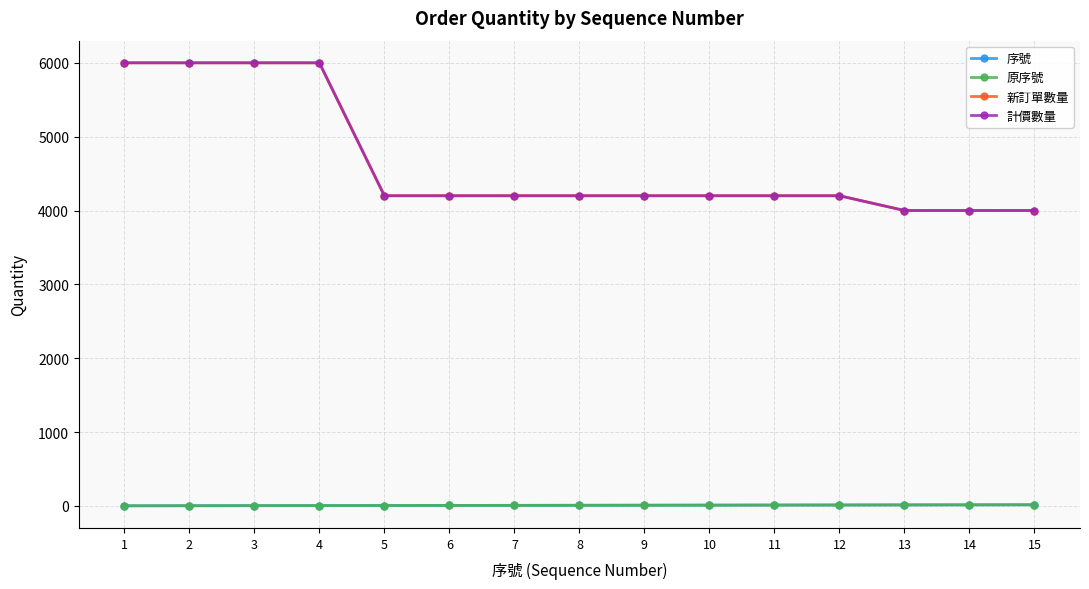

Is this an area chart (filled region under the line)?

No